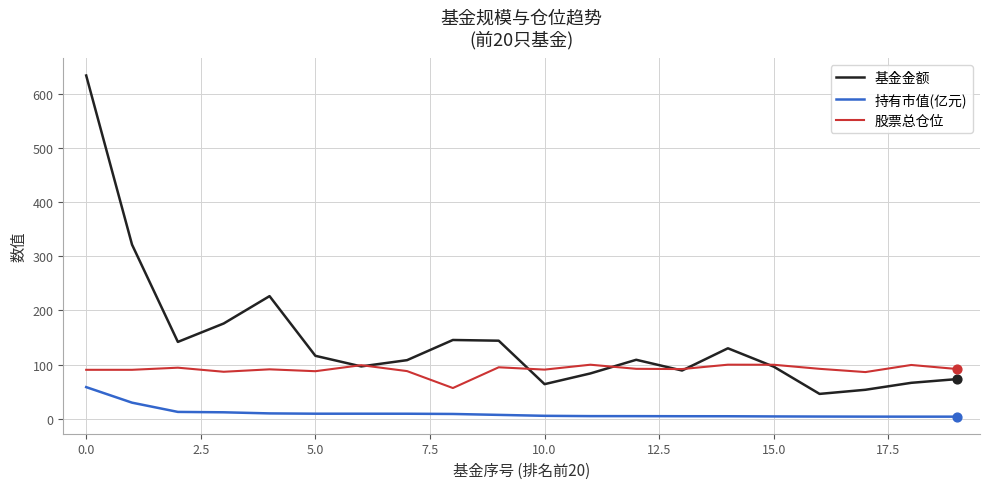

Which series has the largest total across all categories?

基金金额